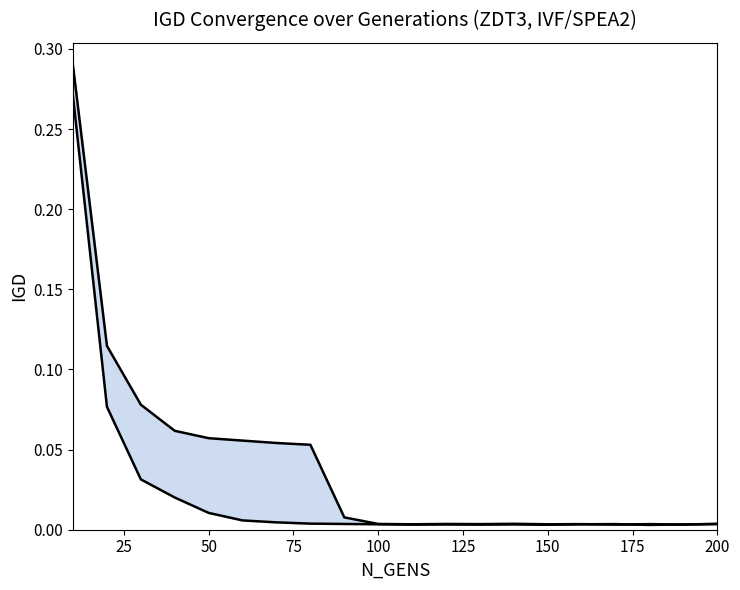

List the series in order of their overall mean, highest first.

IGD upper, IGD lower